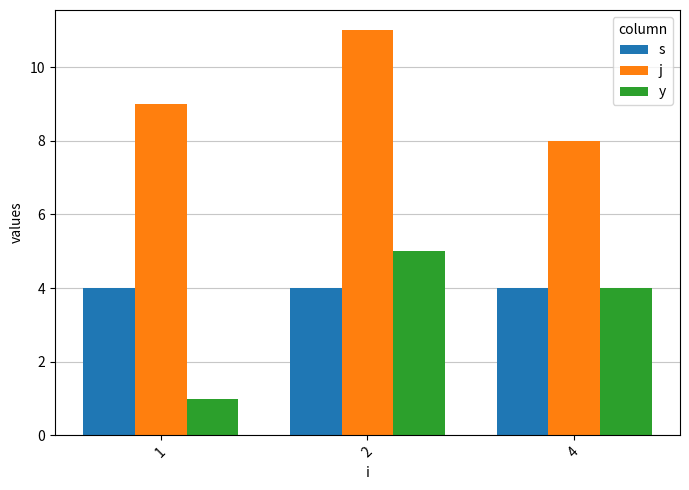

Is the value of j at 2 greater than the value of s at 1?

Yes